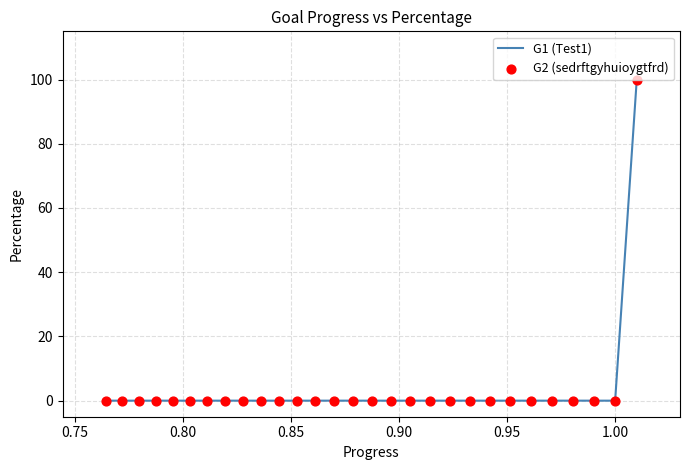

What is the greatest value displayed?

100